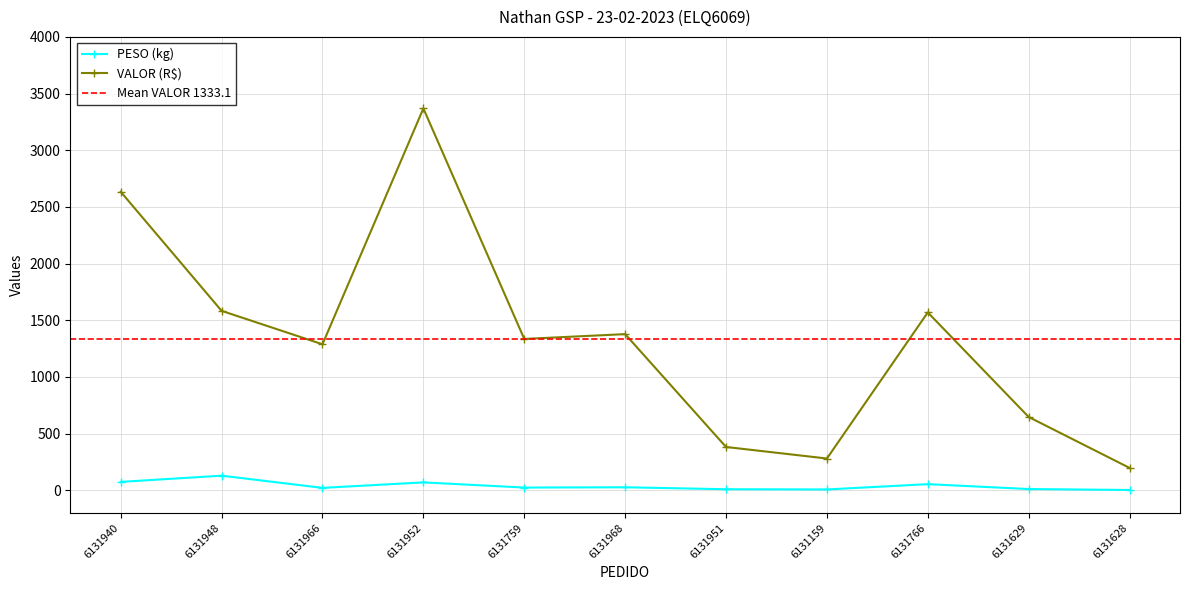

What is the difference between the maximum and minimum values in the PESO series?

126.4